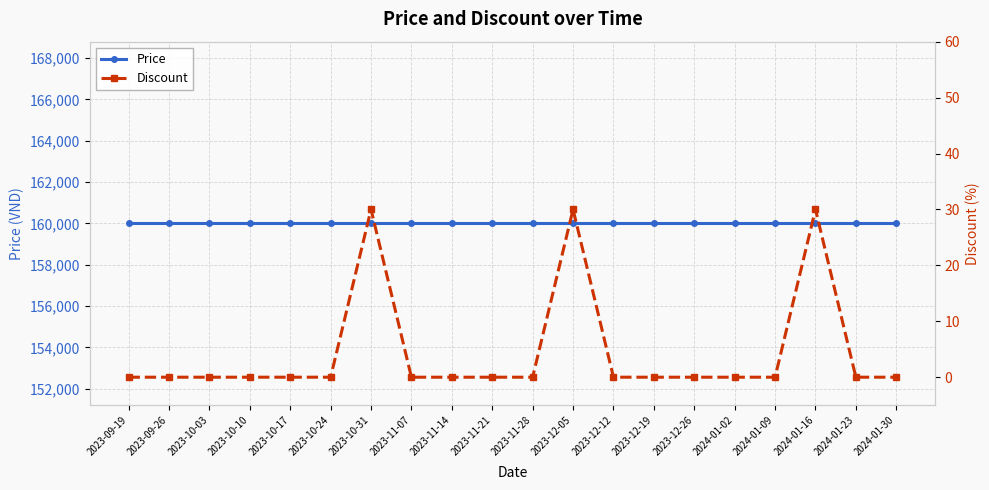

What is the difference between the second highest and second lowest values in the Discount series?

30